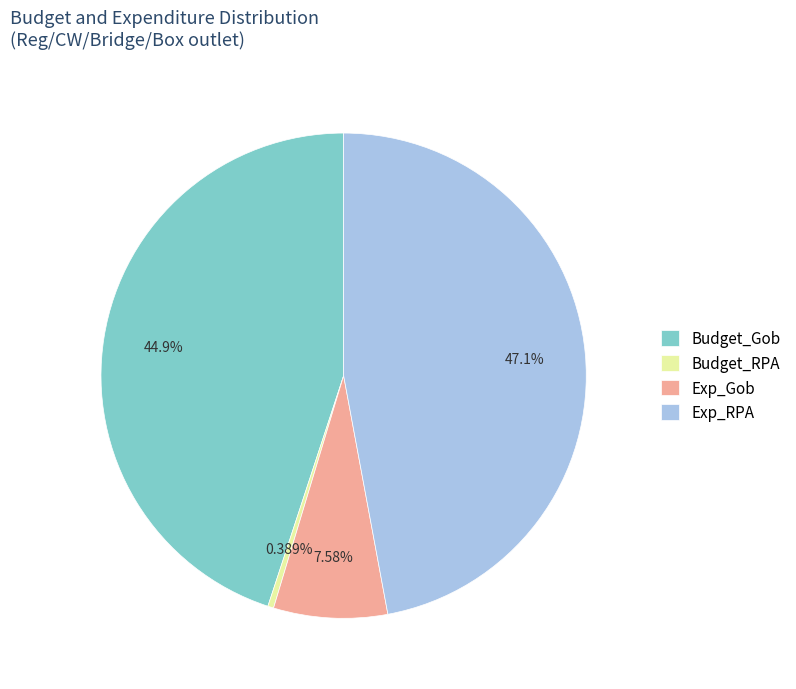

Does Budget_RPA represent more than half of the total?

No